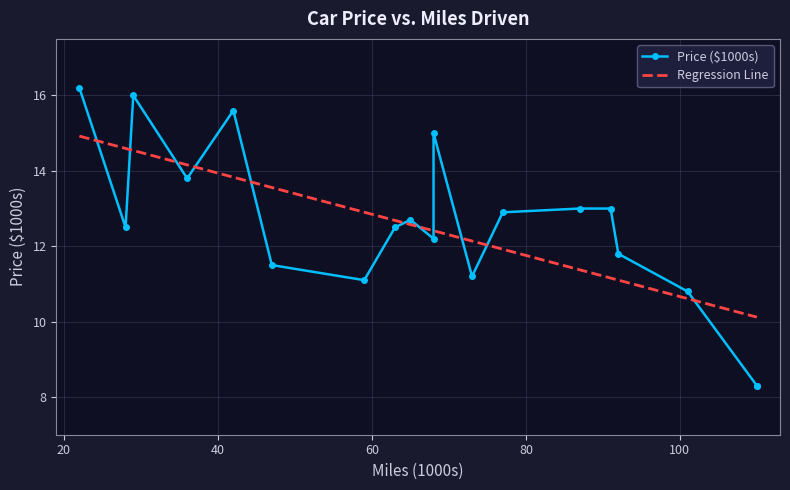

How many lines are shown in the chart?

1